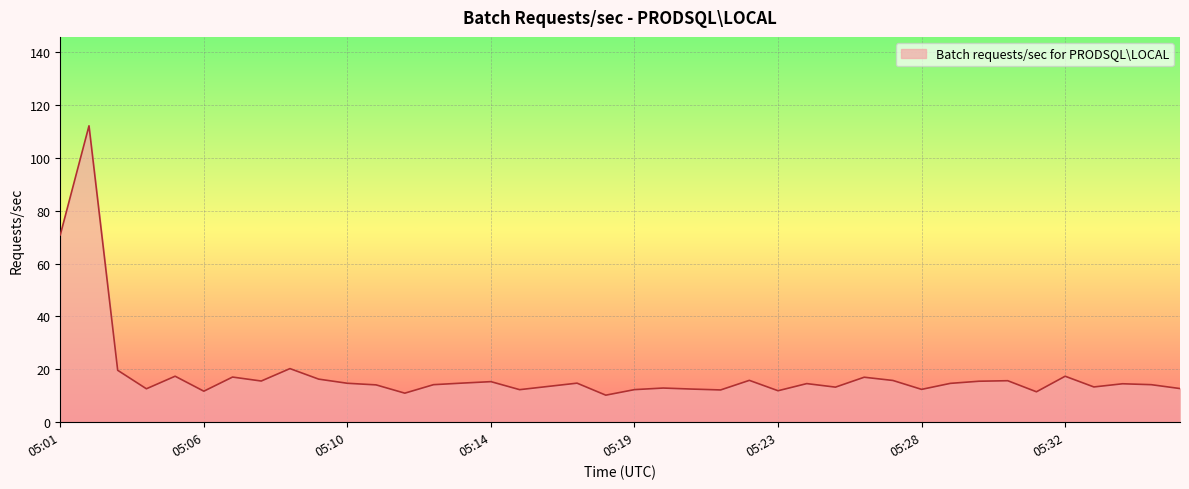

What is the difference between the maximum and minimum values?

101.9